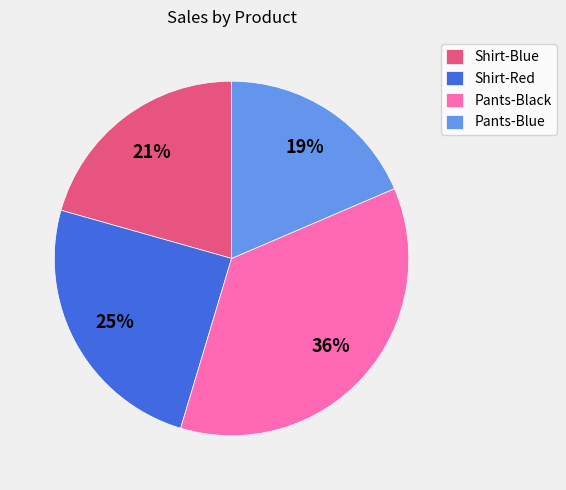

What is the smallest slice in the pie chart?

Pants-Blue